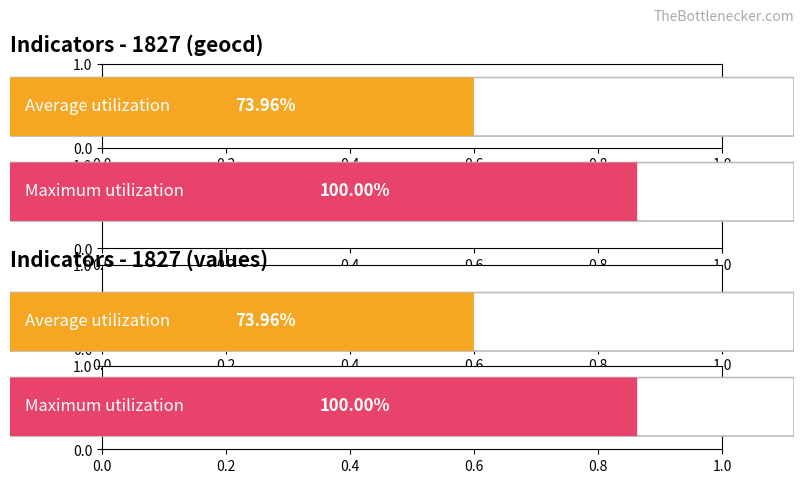

At 1827_15, list the series in order from smallest to largest.

geocd, values